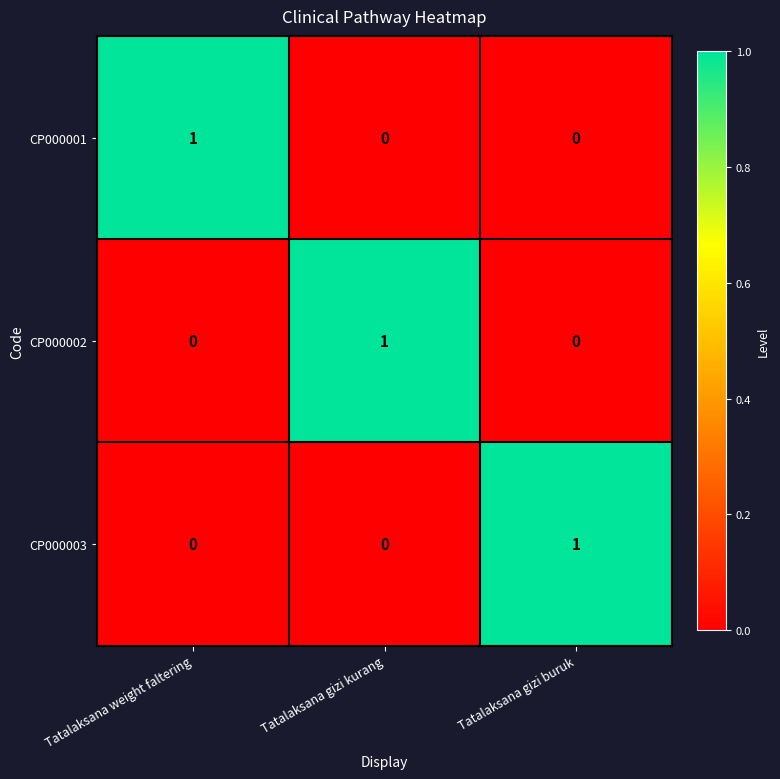

How many series are shown in this chart?

3